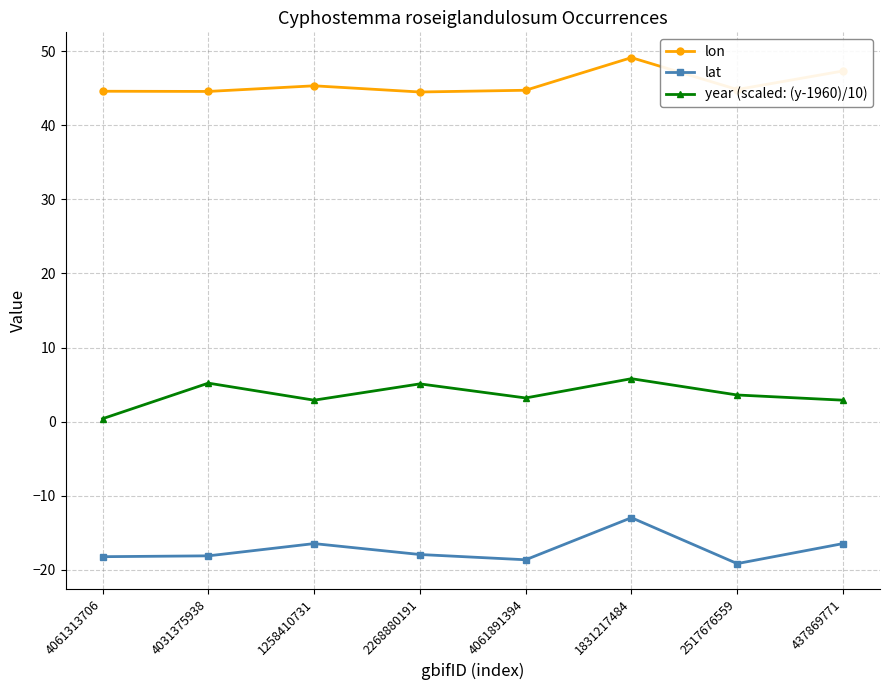

What is the label of the 6th point from the left?

1831217484